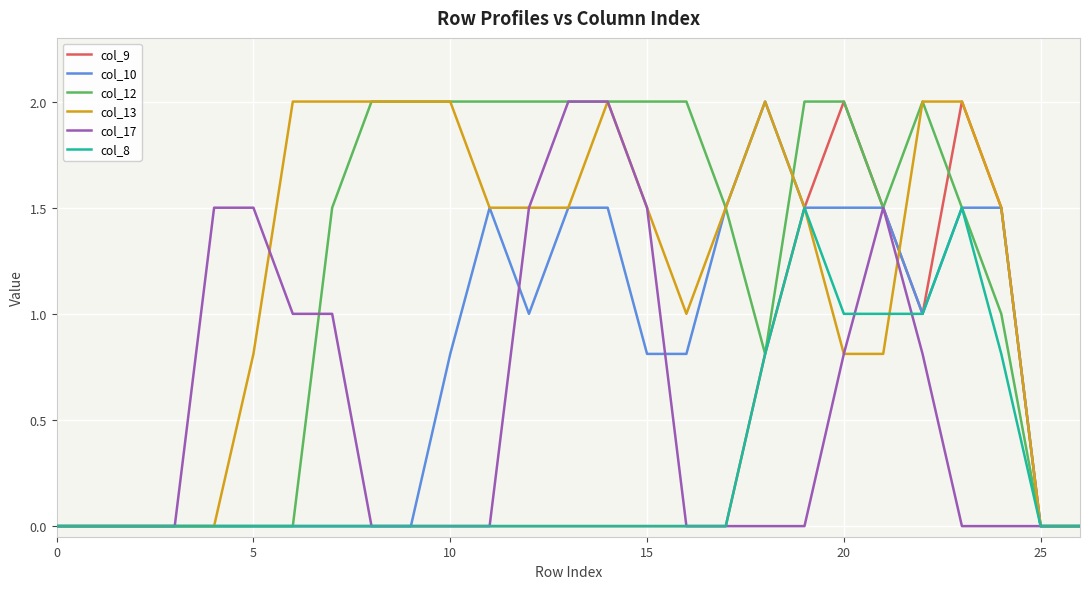

What is the maximum value shown in the chart?

2.0